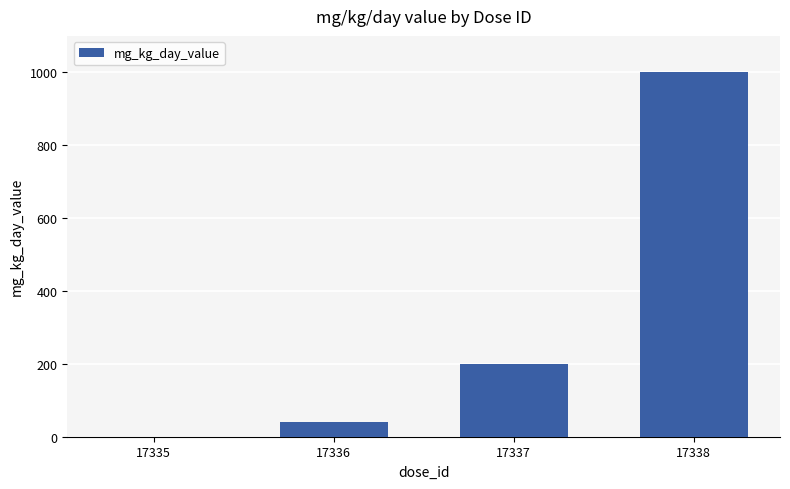

True or false: the data shows 1000 at 17338.

True